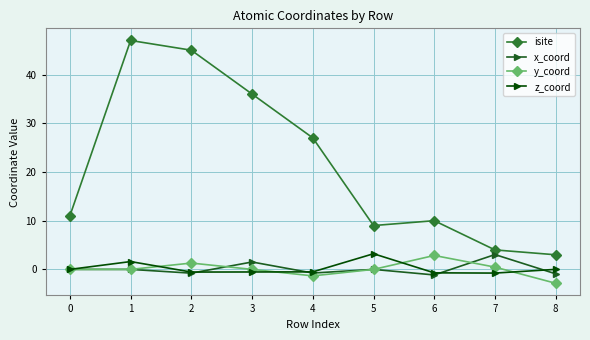

What are all the series names shown in the legend?

isite, x_coord, y_coord, z_coord